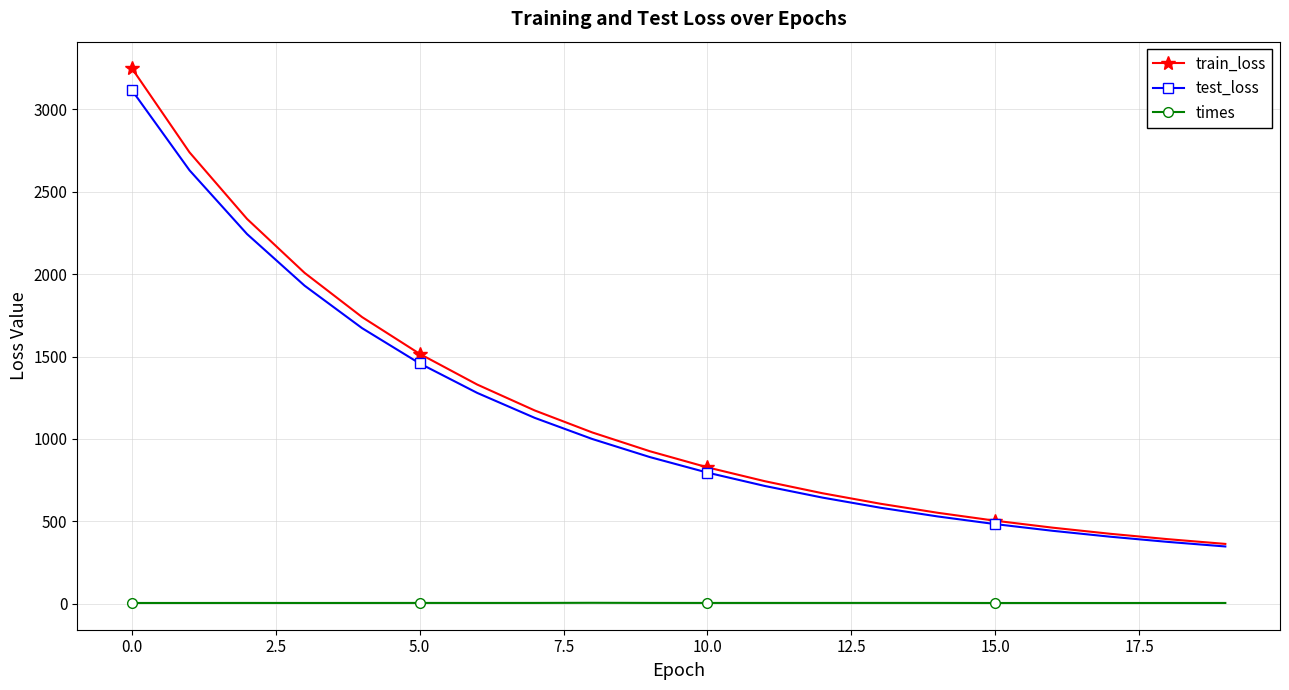

Which series has the largest total across all categories?

train_loss